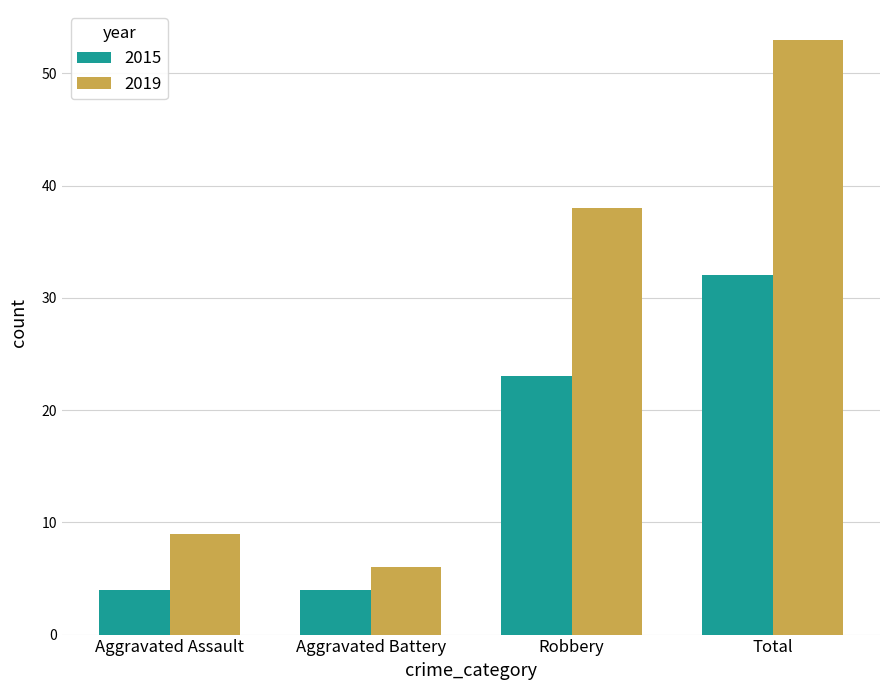

At which category does the chart reach its peak across all series?

Total